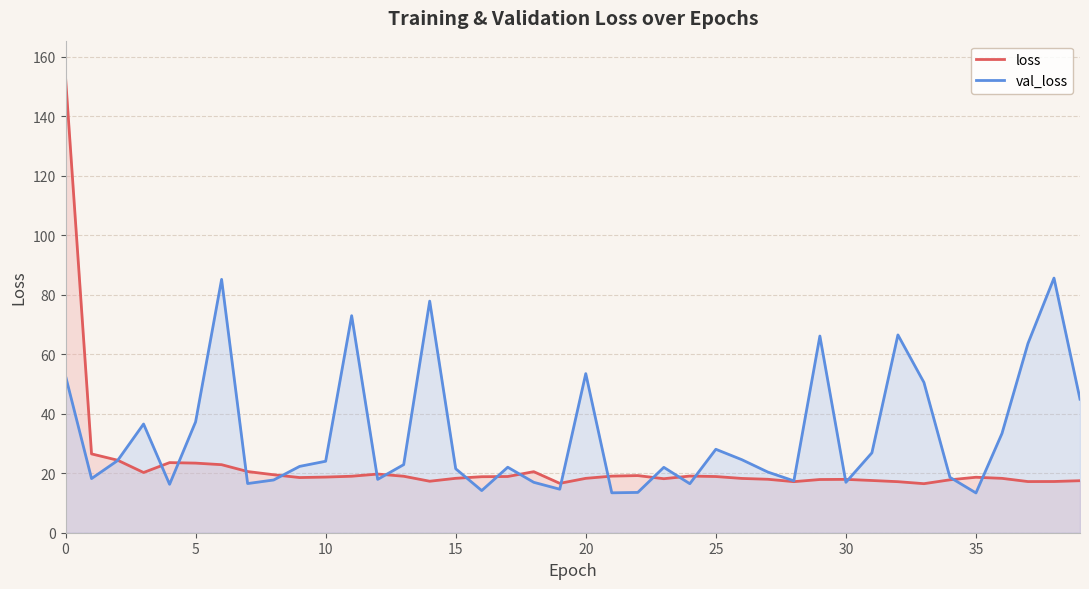

What is the sum of all loss values?

898.8